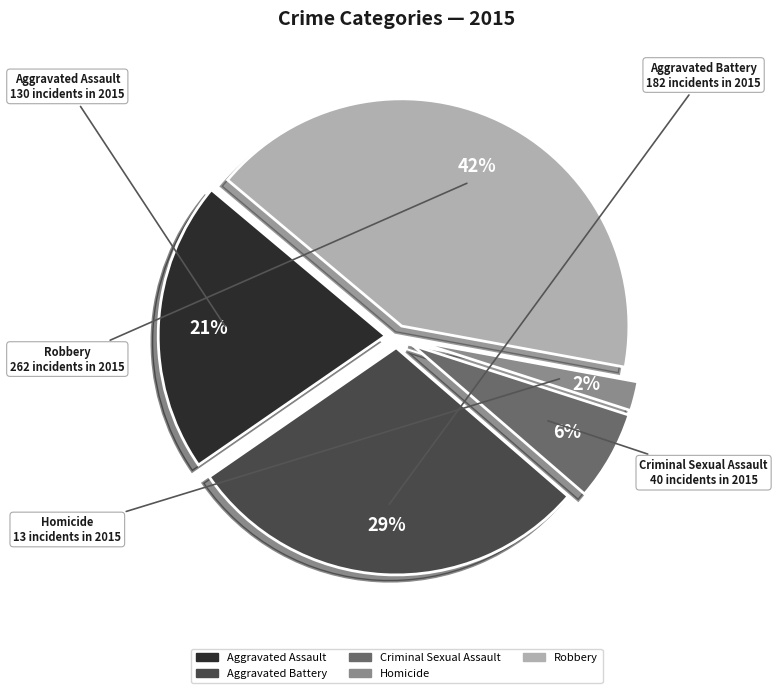

What is the smallest slice in the pie chart?

Homicide